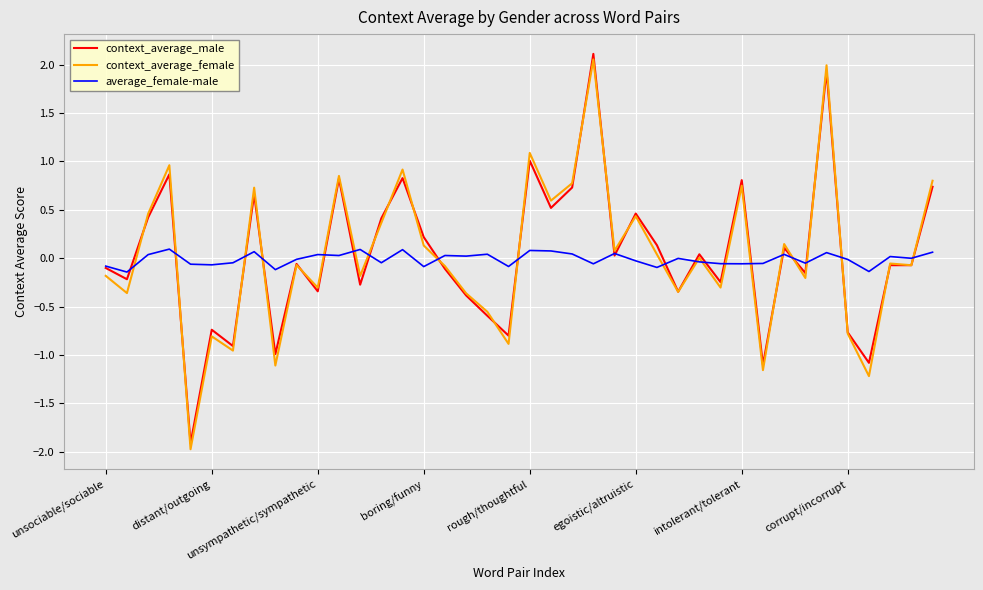

What are all the series names shown in the legend?

context_average_male, context_average_female, average_female-male